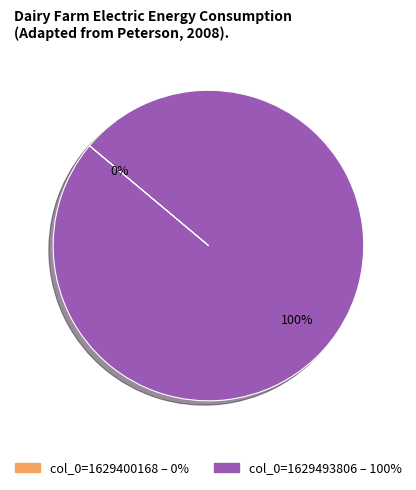

Which category has the biggest portion of the pie?

col_0=1629493806